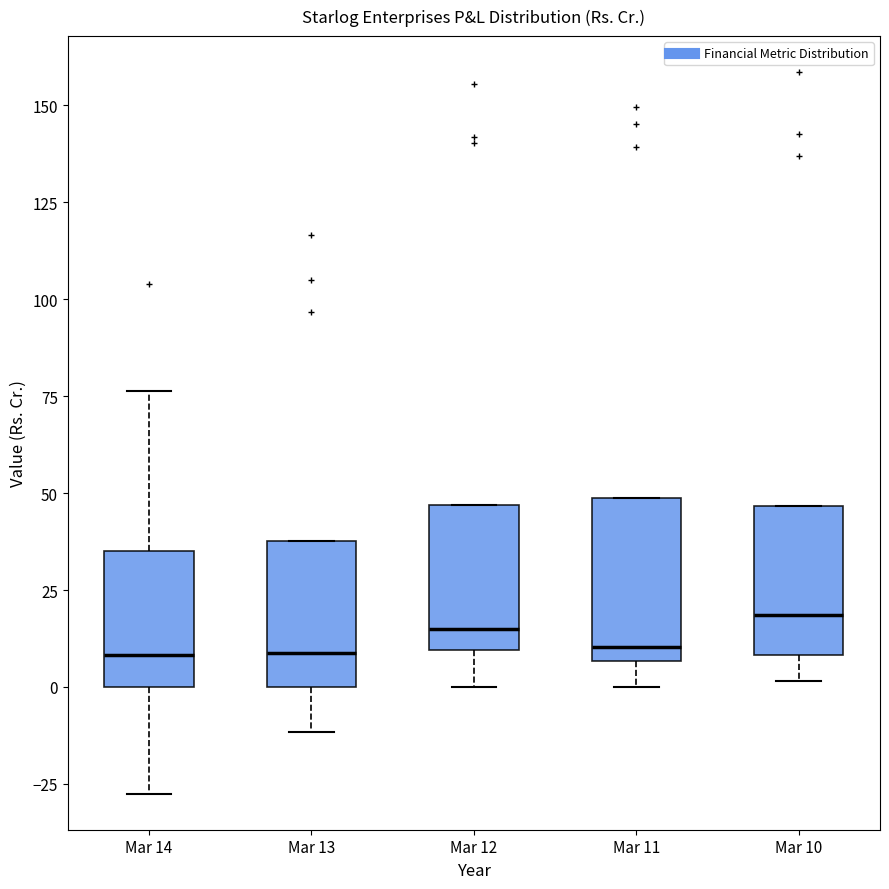

Reading left to right, read every box against the y-axis: the position of its median line, the range the box covers, and the ends of its whiskers. The values are not printed on the chart, so give them approximately, as read against the axis.

Mar 14: median 10, box 0 to 35, whiskers -25 to 75
Mar 13: median 10, box 0 to 40, whiskers -10 to 40
Mar 12: median 15, box 10 to 45, whiskers 0 to 45
Mar 11: median 10, box 5 to 50, whiskers 0 to 50
Mar 10: median 20, box 10 to 45, whiskers 0 to 45